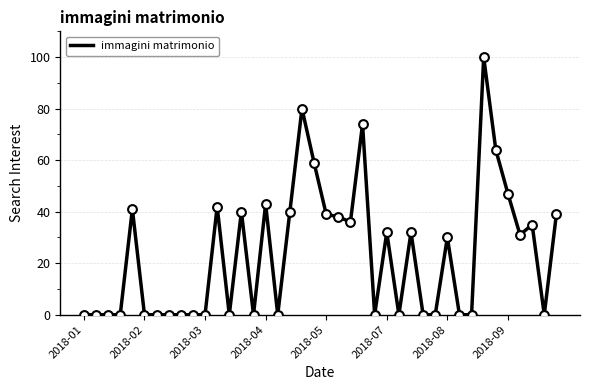

What is the difference between the maximum and minimum values?

100